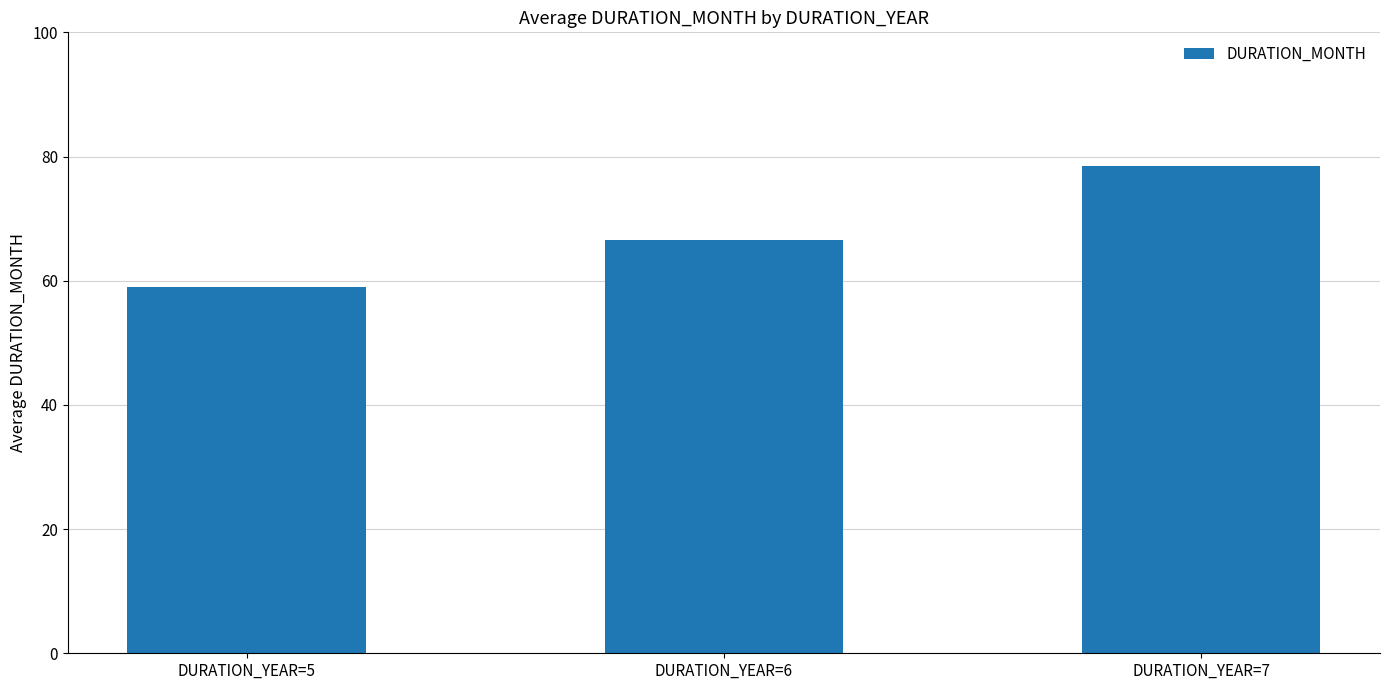

Reading left to right, what are all the values shown in this chart?

59.0	66.5	78.5